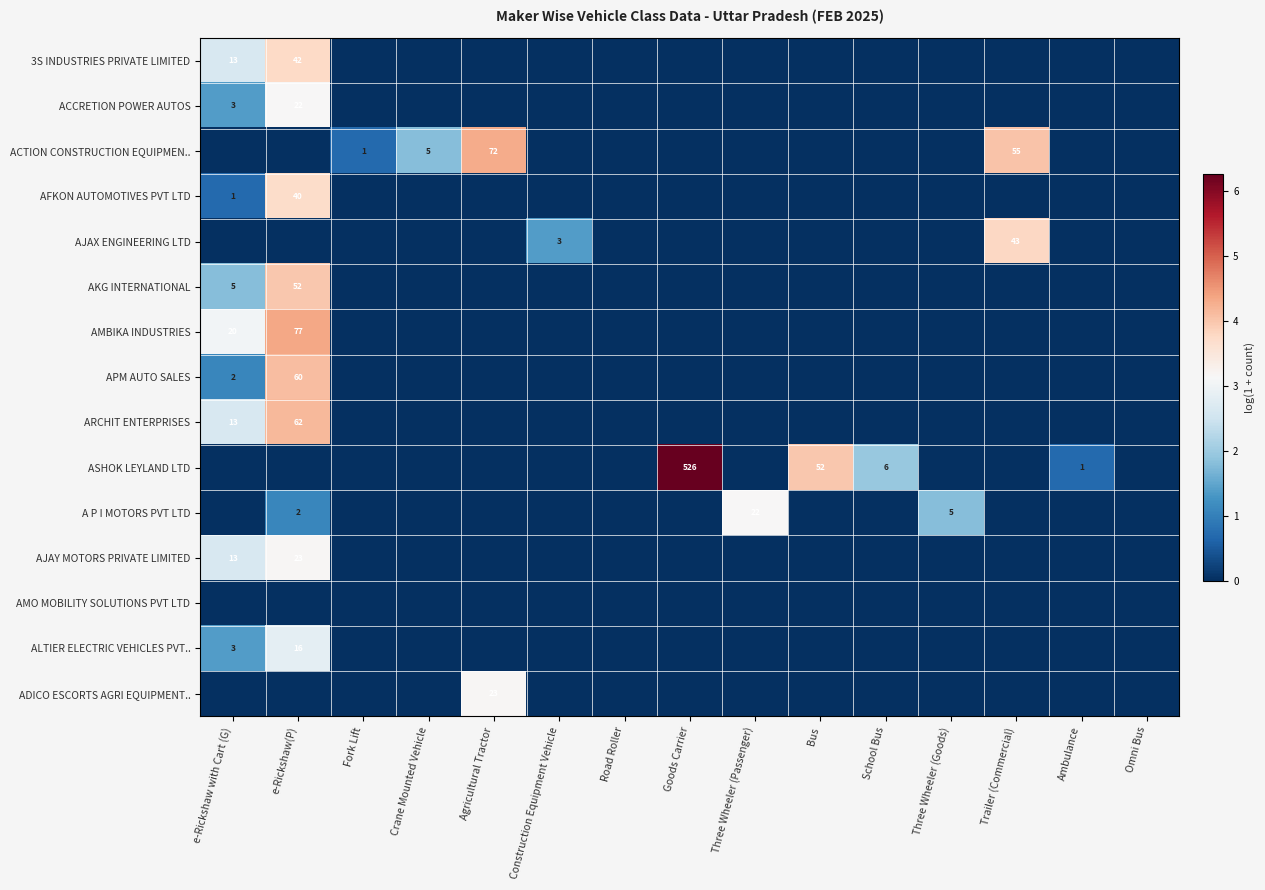

Which series has the widest spread of values?

ASHOK LEYLAND LTD